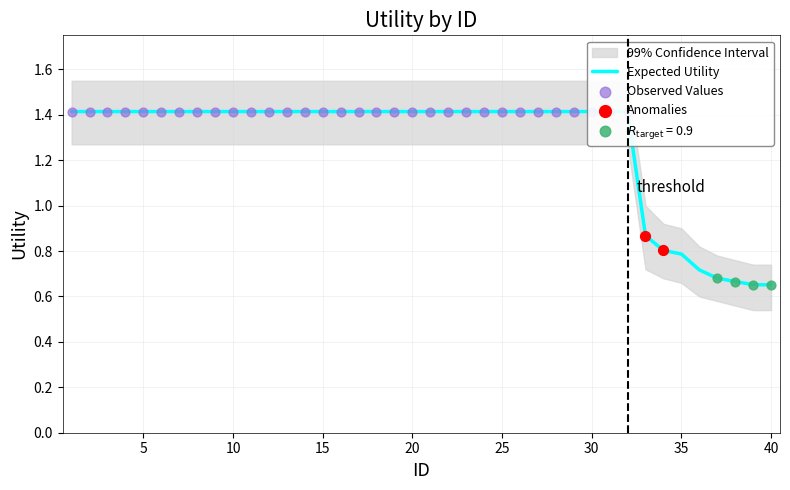

Which has a higher value, 40 or 11?

11